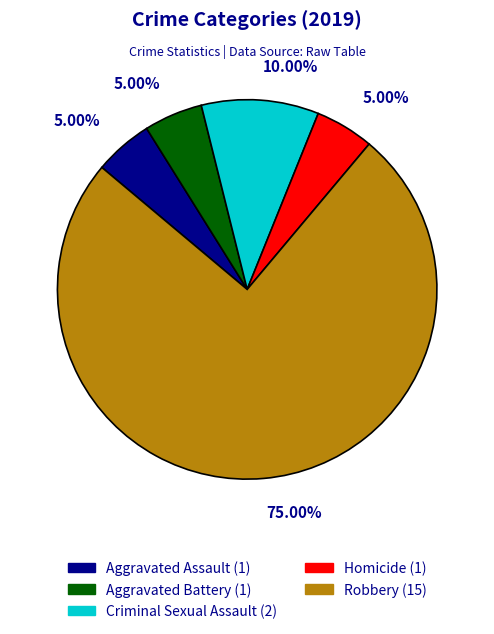

Which slice is the largest?

Robbery